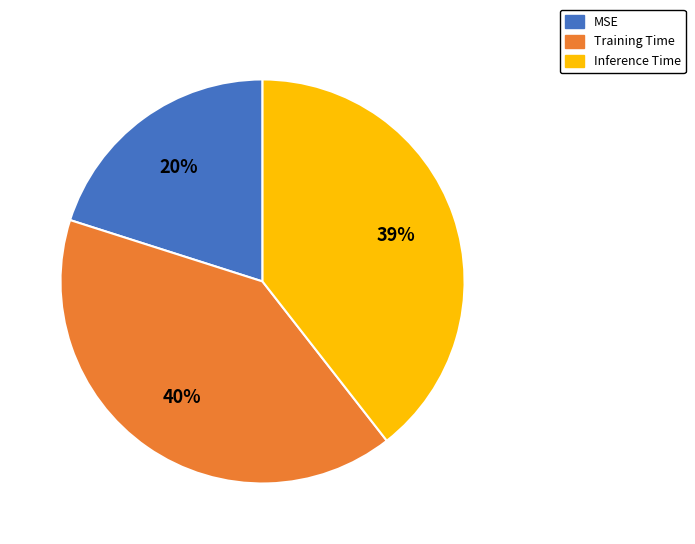

What percentage is the Inference Time slice, to the nearest percent?

39%